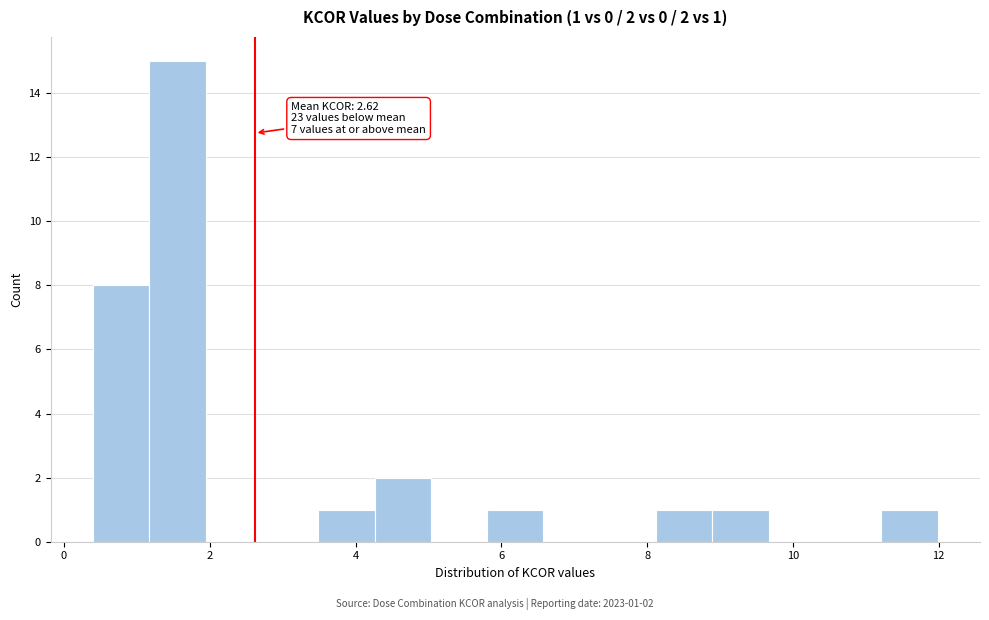

Read against the x-axis, roughly where is the centre of the tallest bar?

1.6